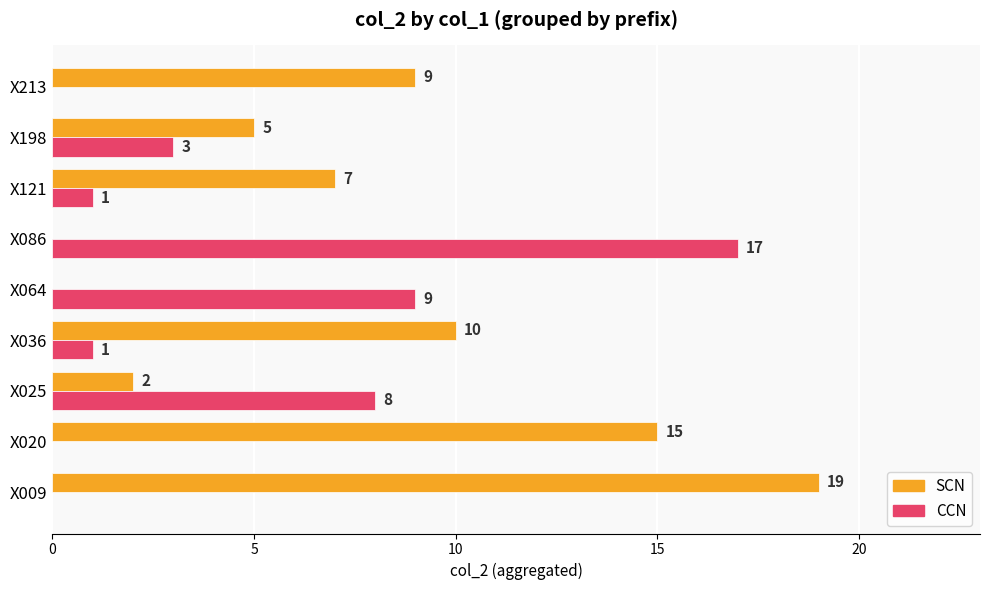

At which category is the sum across all series the highest?

X009